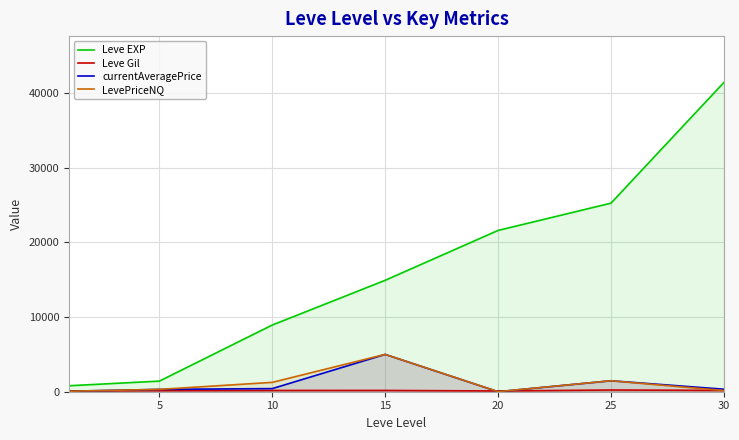

The value of Leve EXP at 10 is 8930.0. True or false?

True